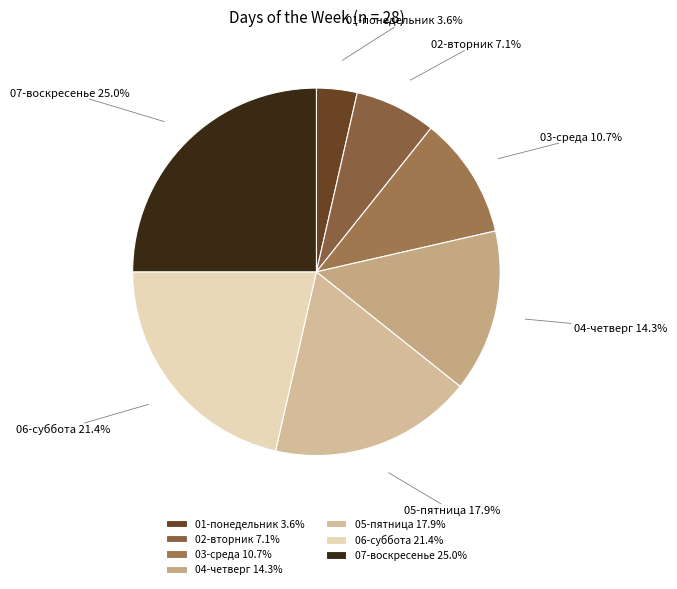

Rank the categories by value from lowest to highest.

01-понедельник, 02-вторник, 03-среда, 04-четверг, 05-пятница, 06-суббота, 07-воскресенье